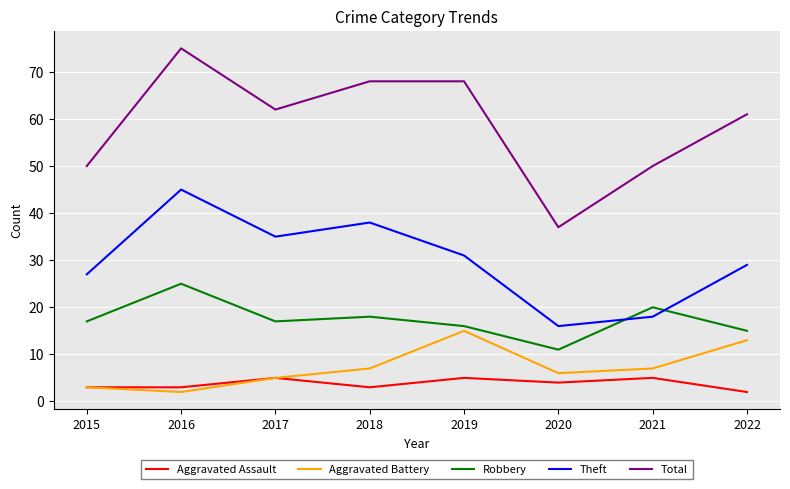

Where does the Theft series first go above 31?

2016